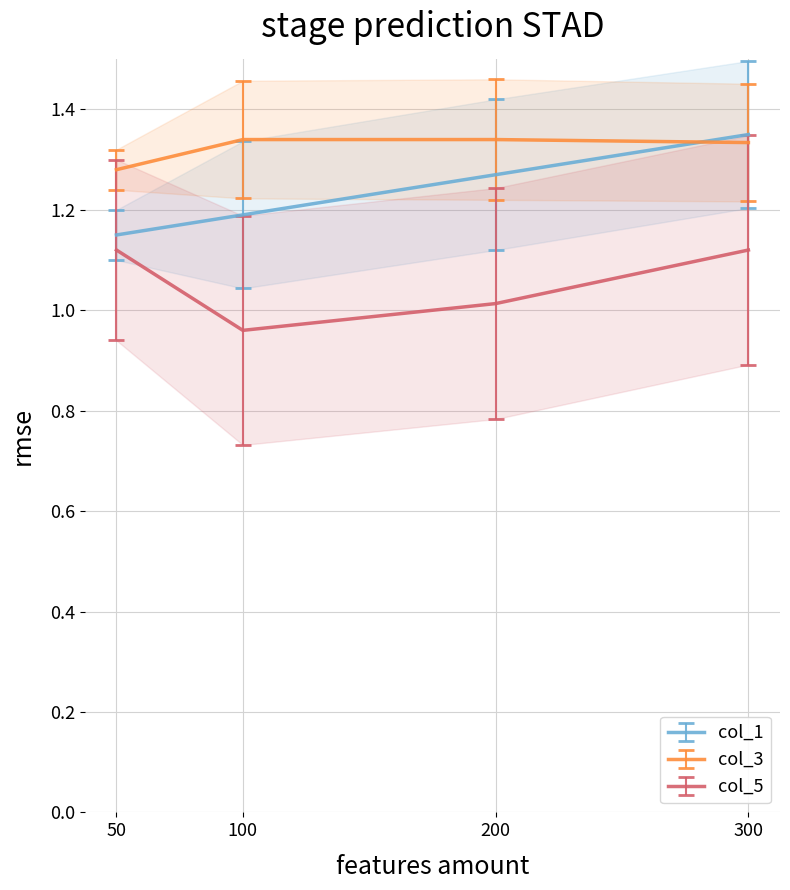

What is the difference between the maximum and second lowest values in the col_1 series?

0.2